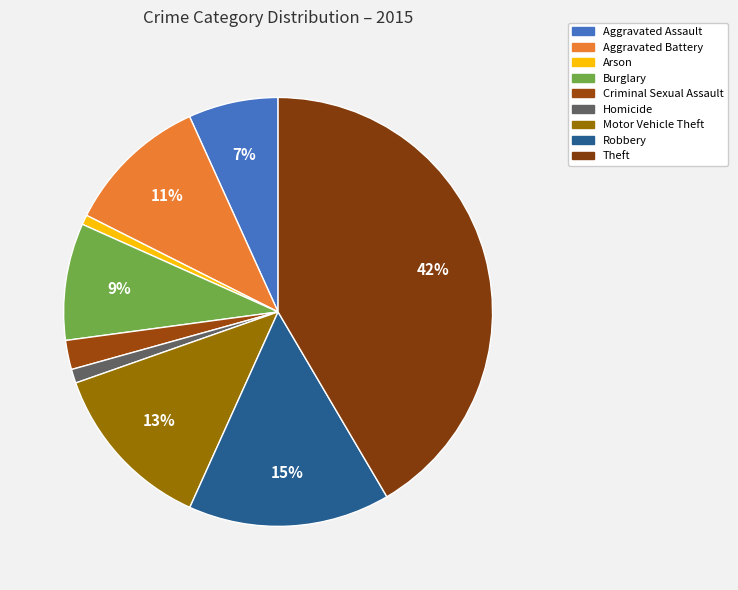

Count the number of slices in the pie.

9